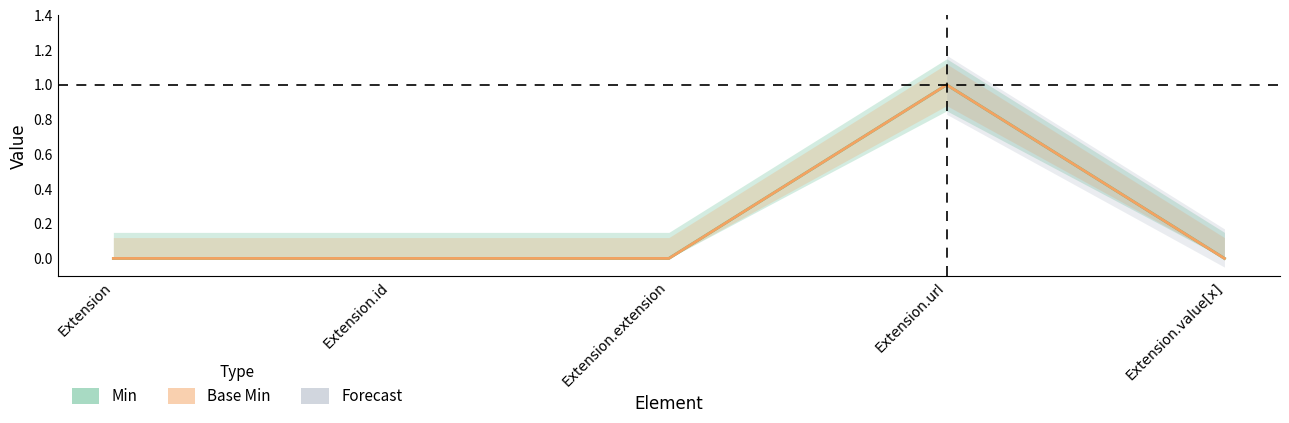

True or false: Min and Base Min cross at least once.

False